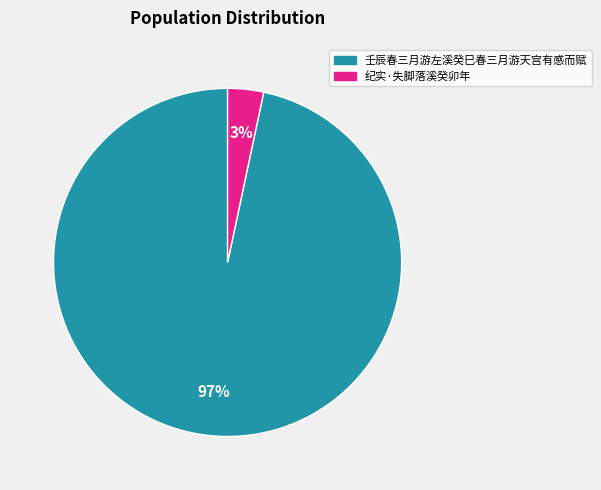

How many segments does this pie chart have?

2